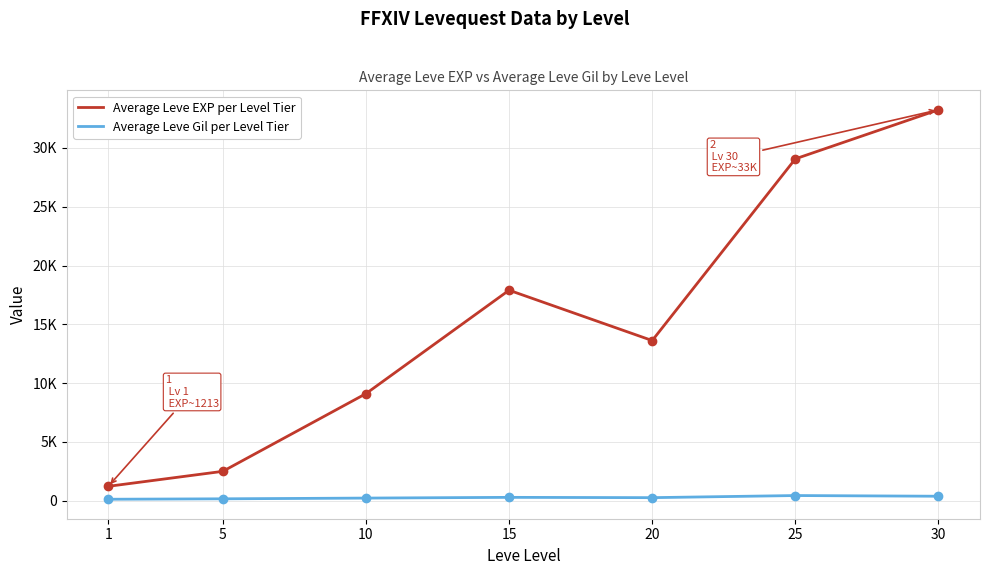

What are all the series names shown in the legend?

Average Leve EXP per Level Tier, Average Leve Gil per Level Tier